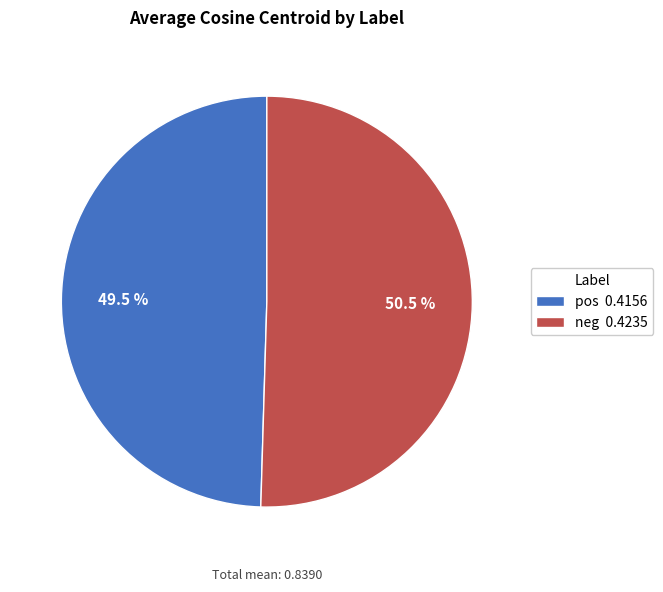

Which has a higher value, neg 0.4235 or pos 0.4156?

neg 0.4235